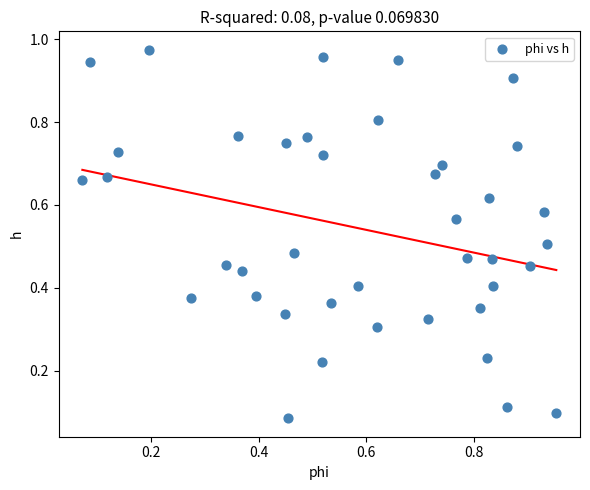

How many points are shown in the scatter plot?

40